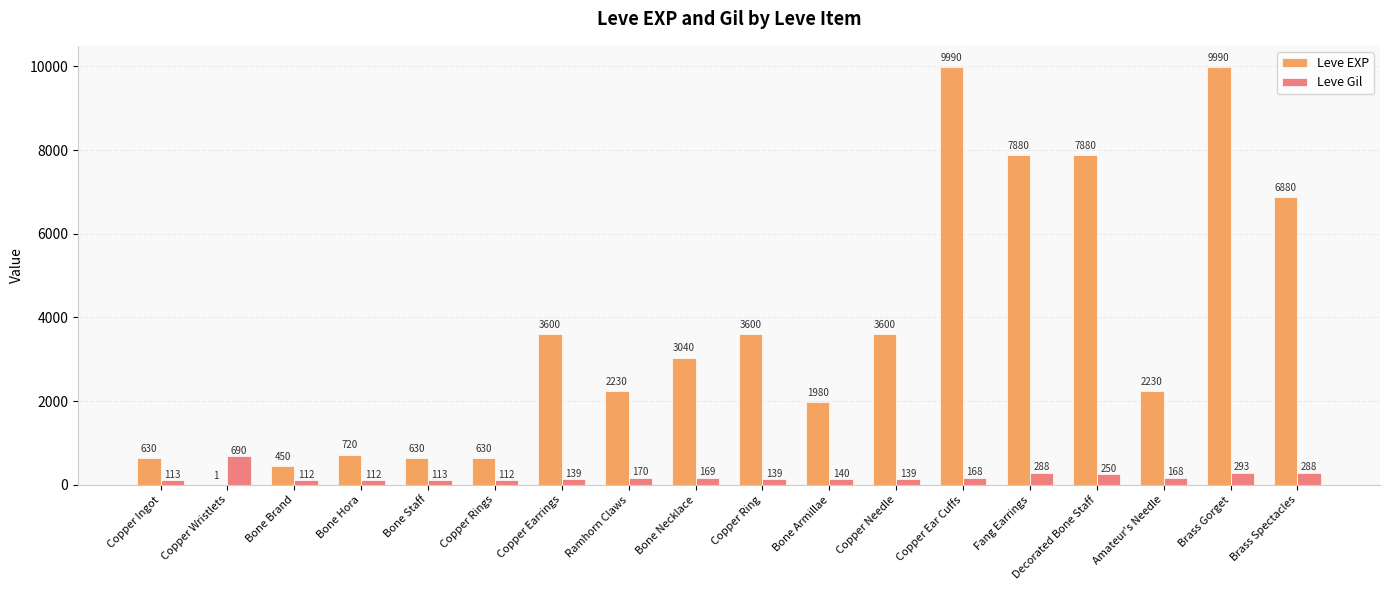

What is the sum of all Leve Gil values?

3603